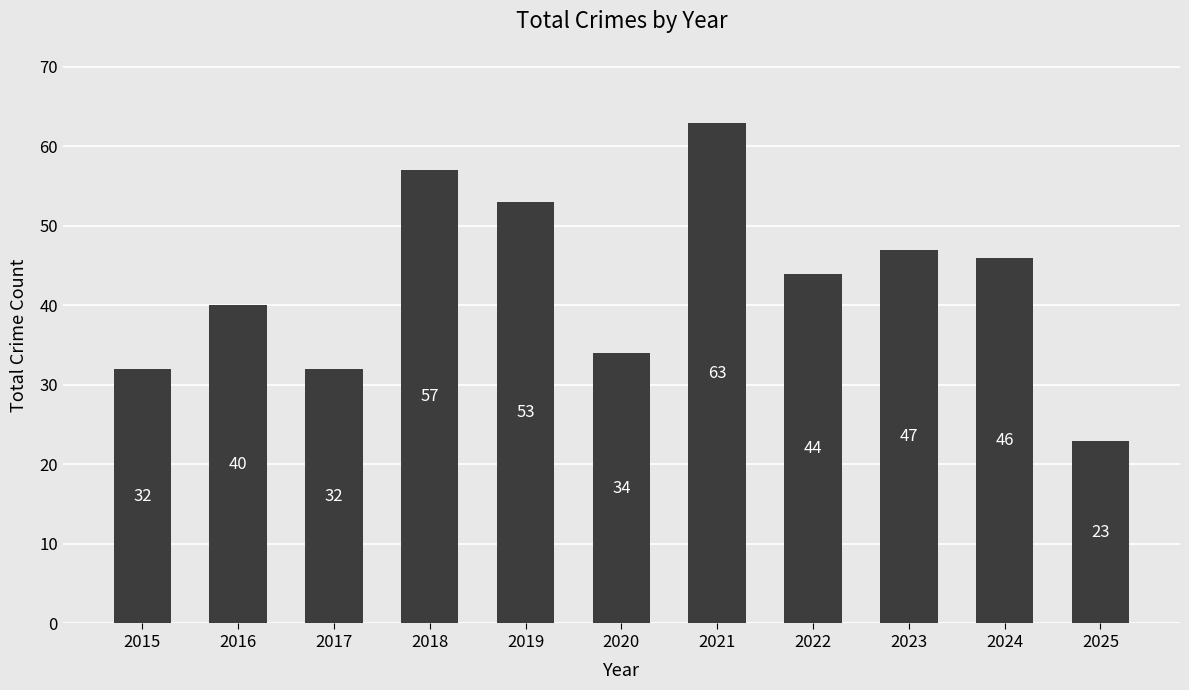

Which label corresponds to the smallest value in the chart?

2025